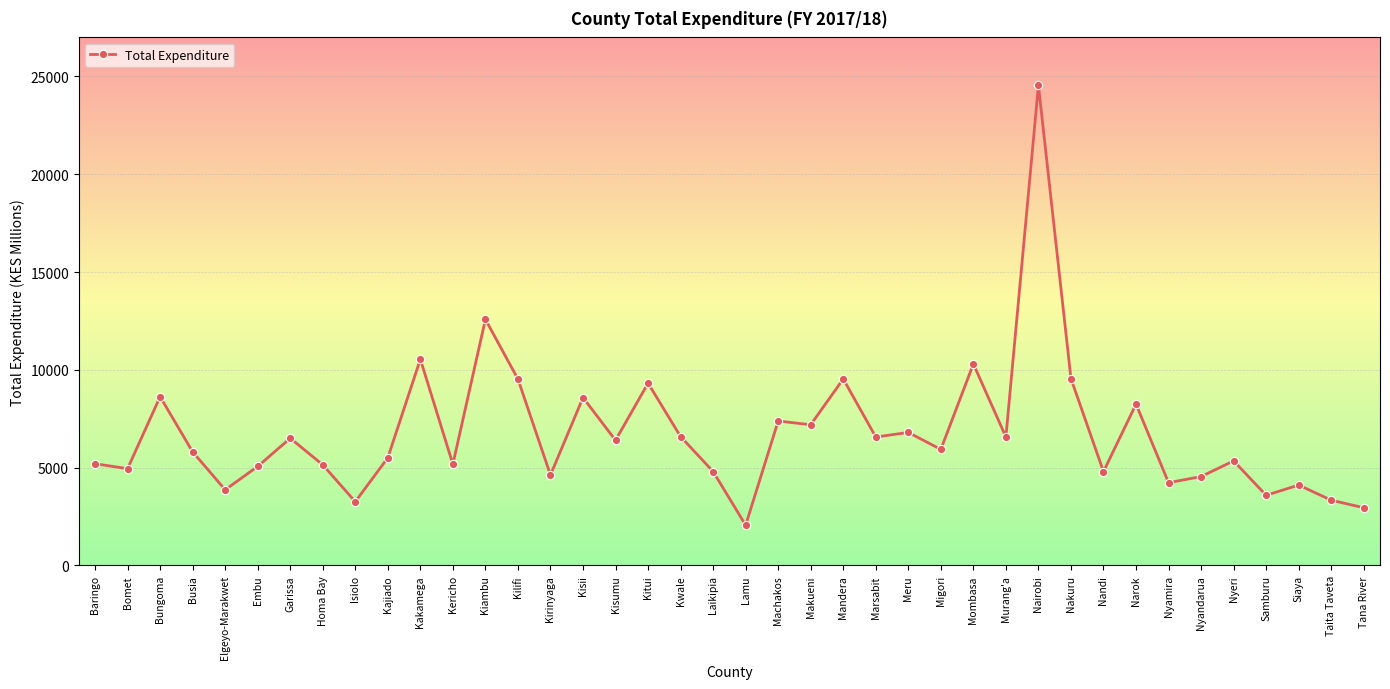

How many data points are above 5933?

20